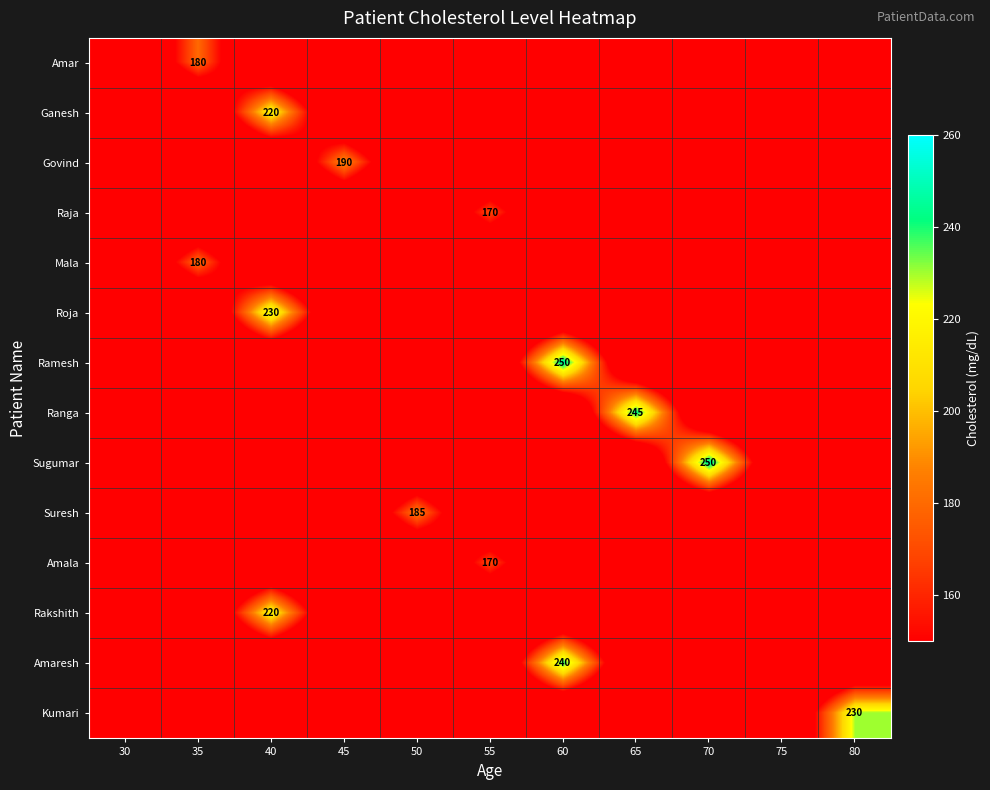

At which label does Mala reach its peak?

35